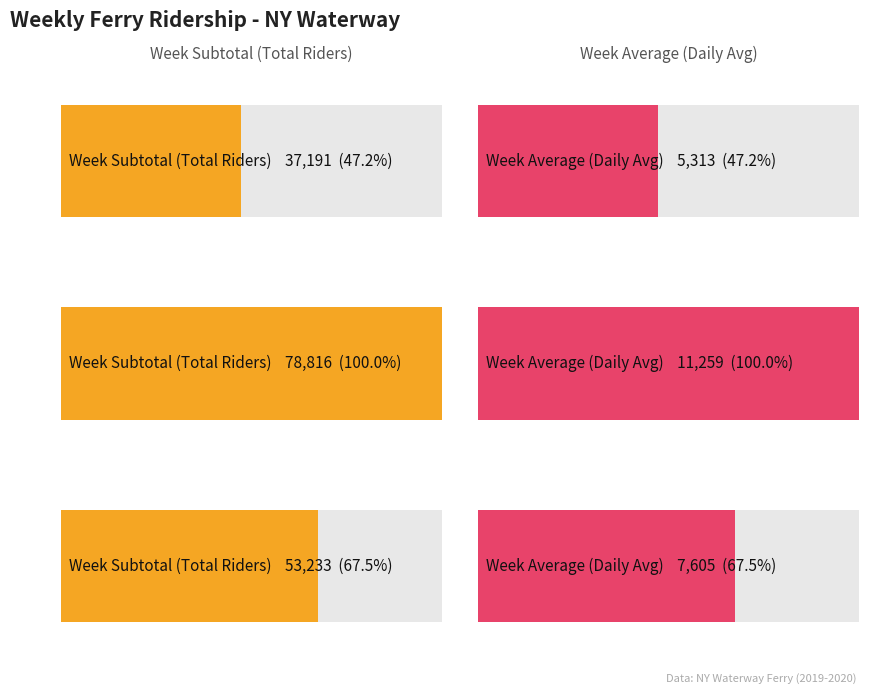

What is the value of the Week Subtotal bar at the 1st from the left?

37191